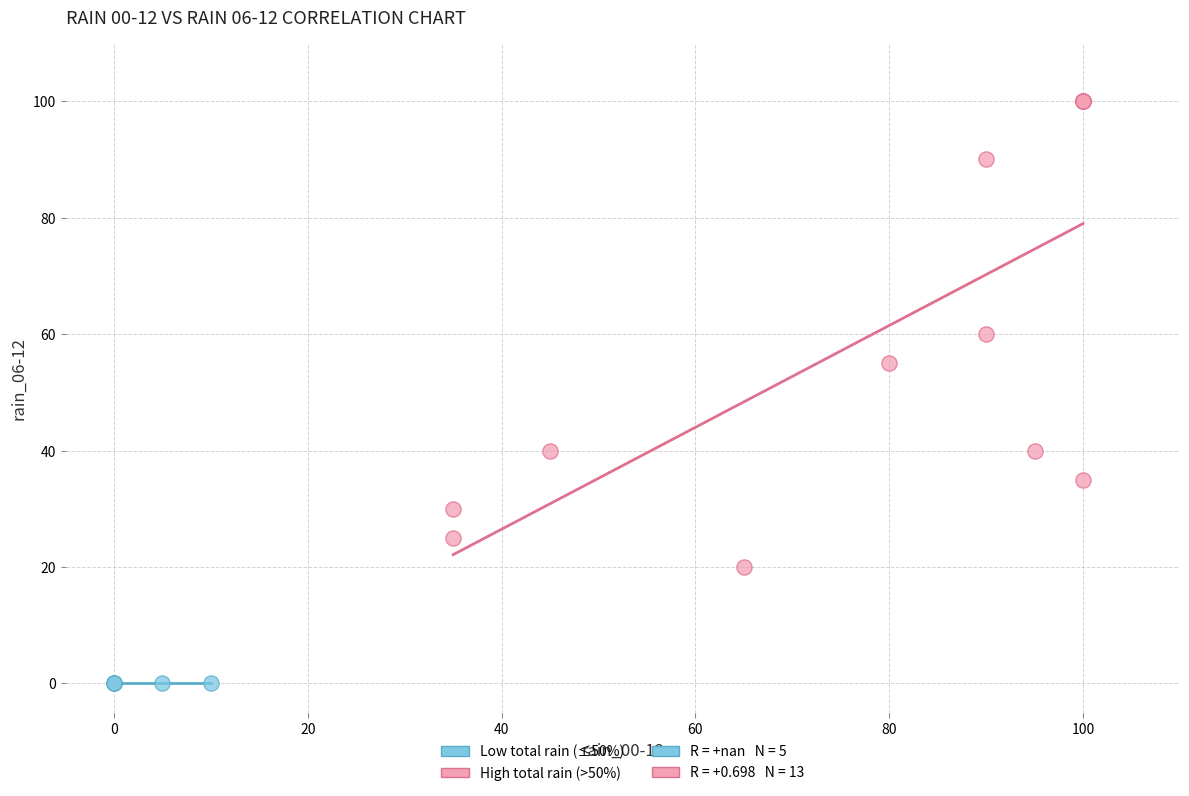

Which series contains the highest Y value?

High total rain (>50%)